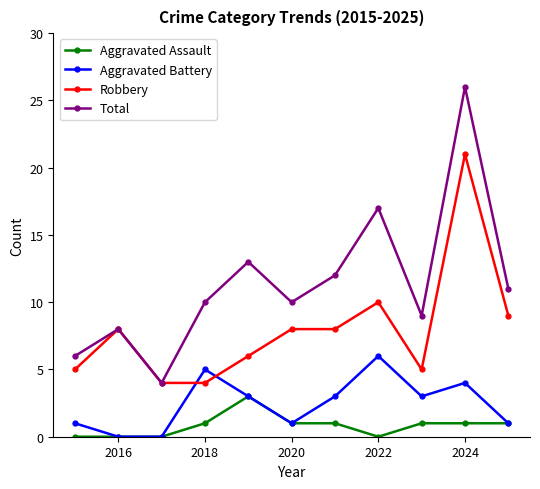

True or false: Robbery has more than 1 points higher than both neighbors.

True